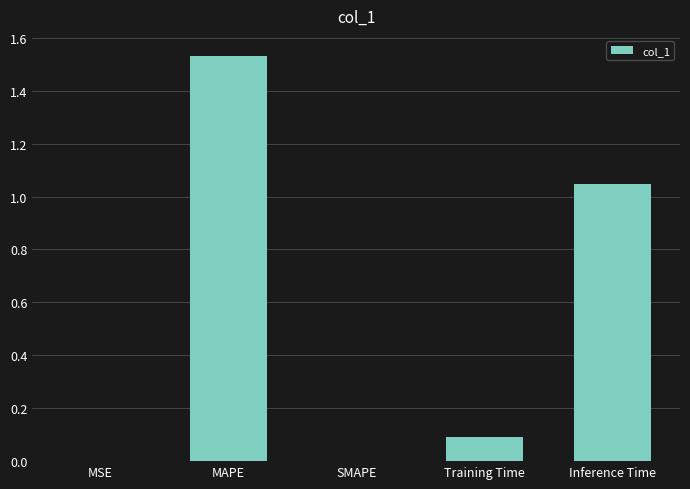

The value at Inference Time is 0.6. True or false?

False